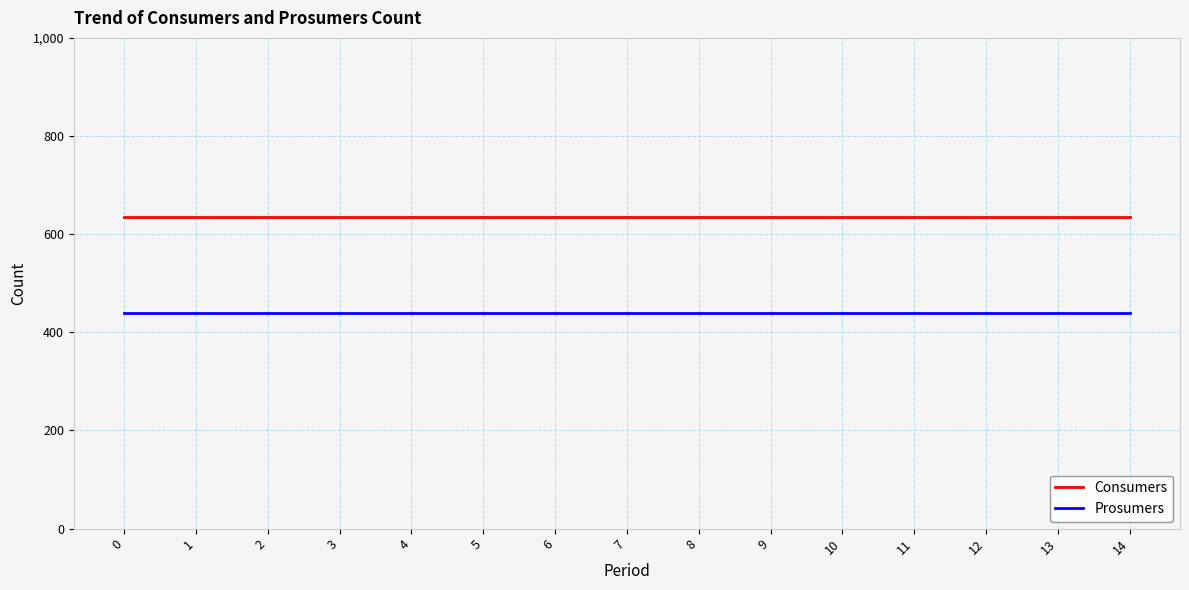

Is the value of Prosumers at 0 greater than the value of Consumers at 6?

No